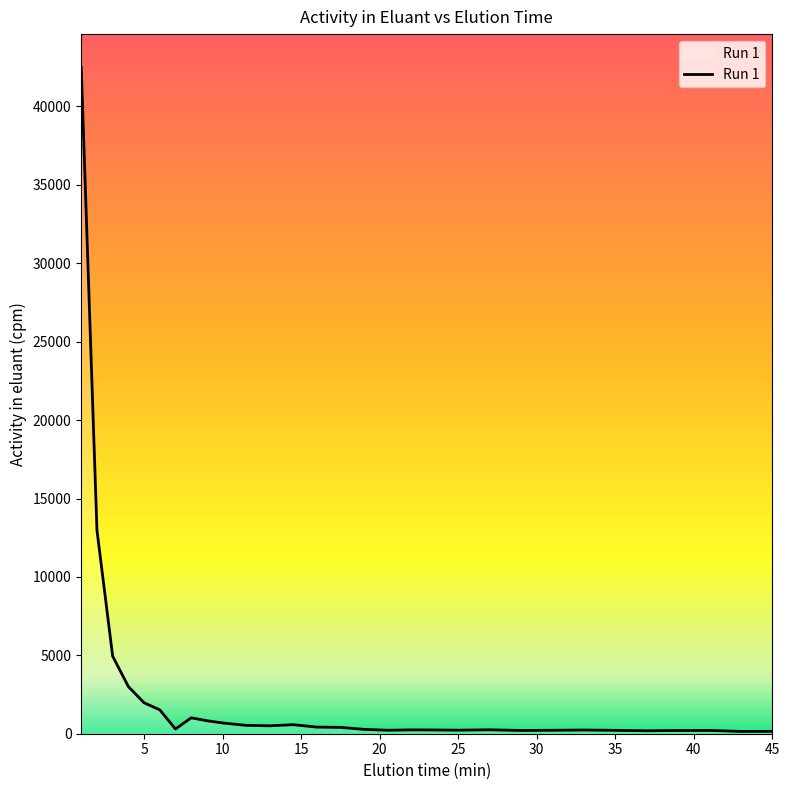

What is the greatest value displayed?

42489.7